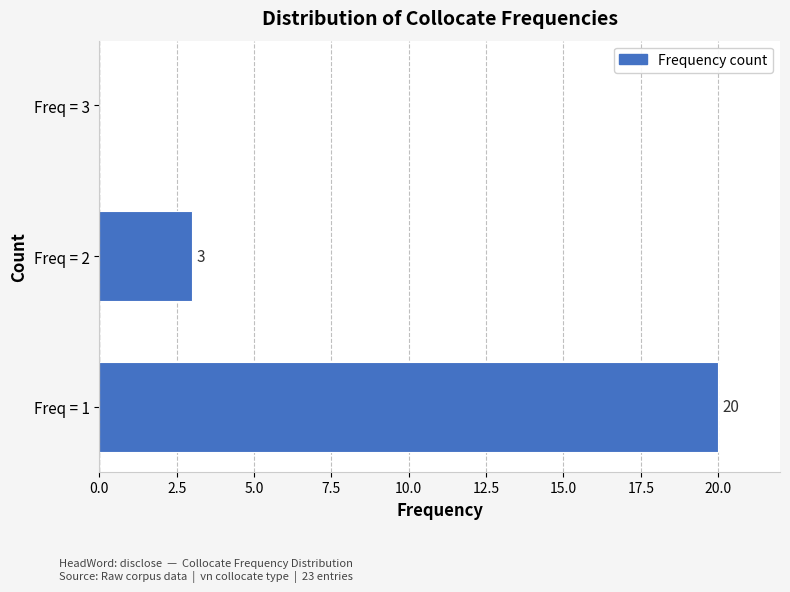

Reading top to bottom, what are all the values shown in this chart?

Freq = 3=0	Freq = 2=3	Freq = 1=20